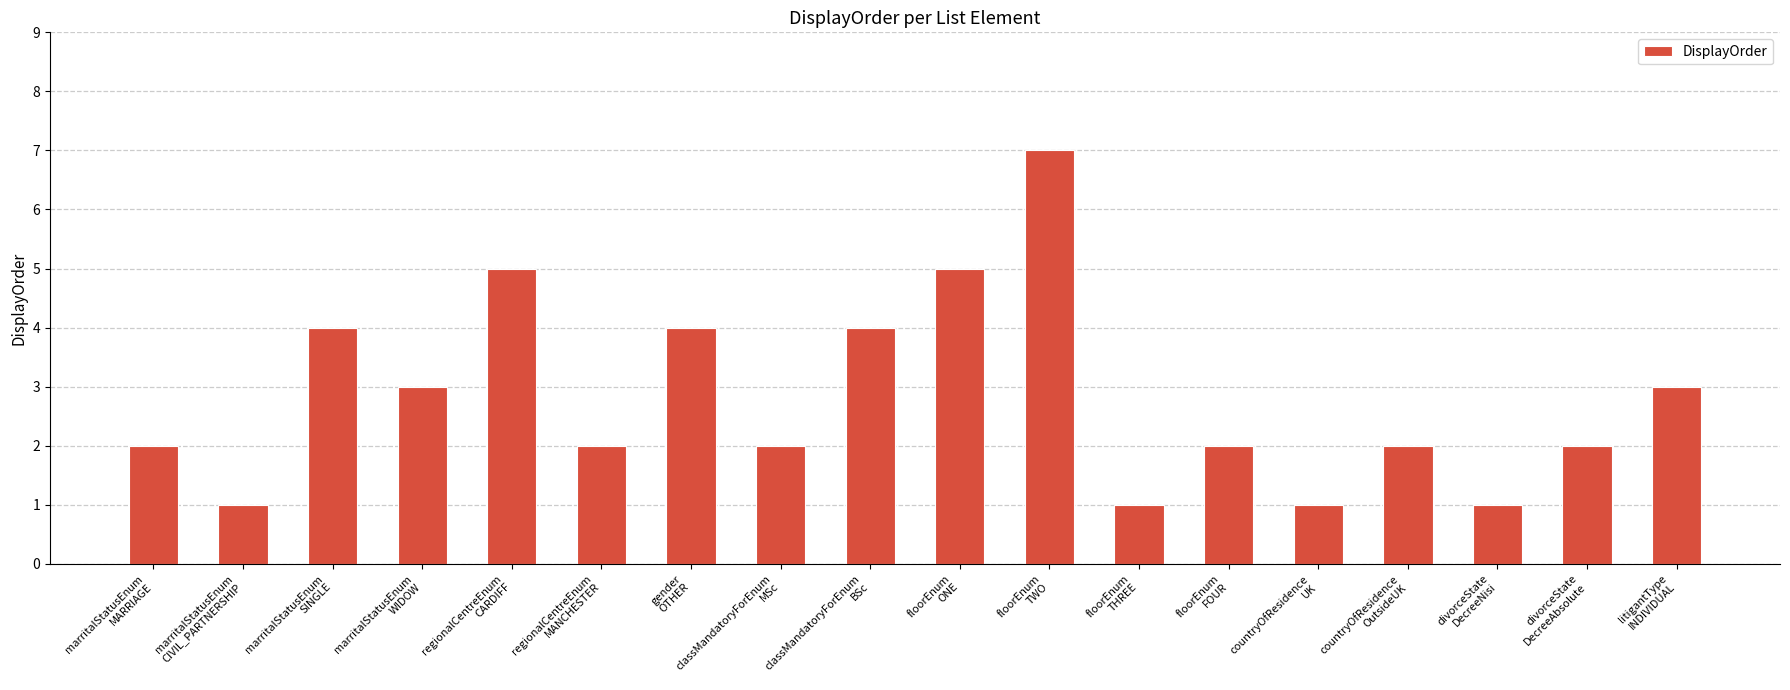

What is the label of the 3rd bar from the right?

divorceState
DecreeNisi